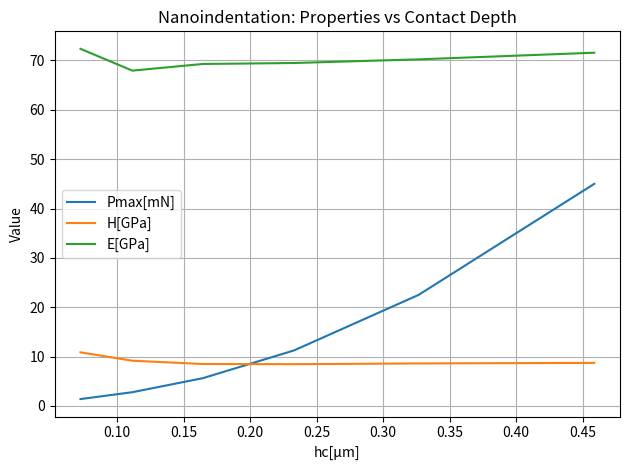

What are all the series names shown in the legend?

Pmax[mN], H[GPa], E[GPa]